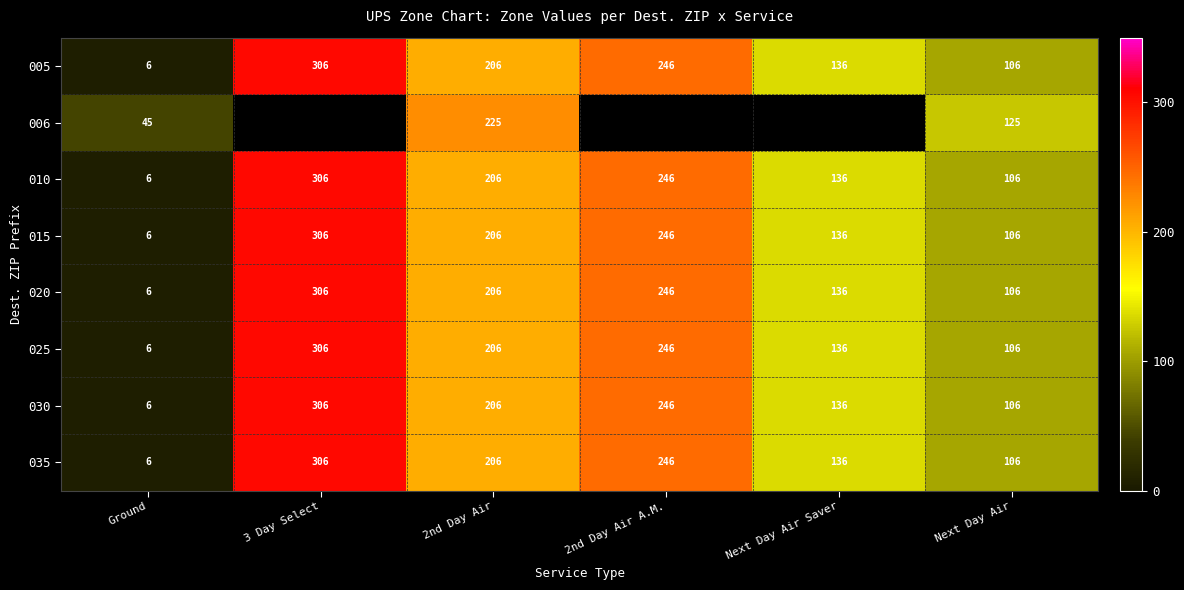

Is the value of 020 at 2nd Day Air greater than the value of 005 at Next Day Air?

Yes